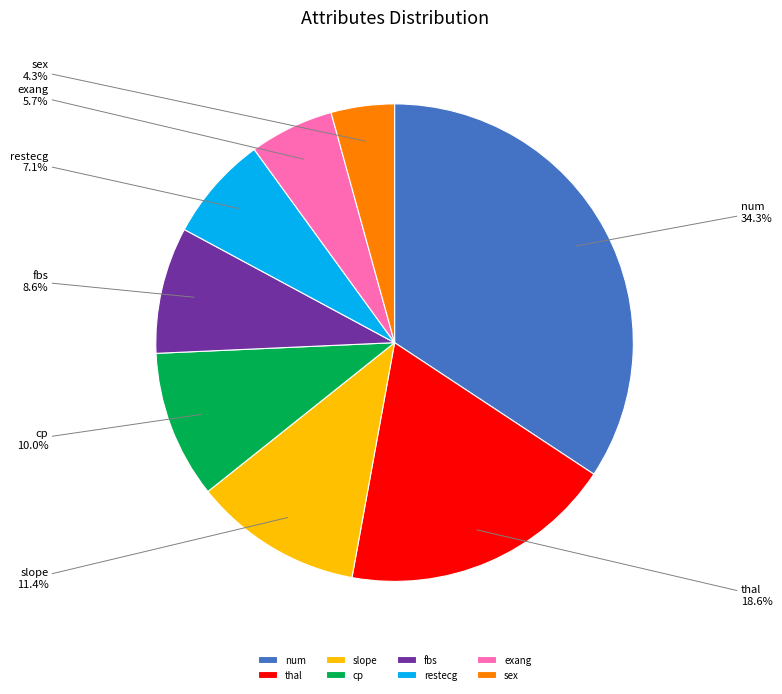

To the nearest percent, what portion does restecg represent?

7%